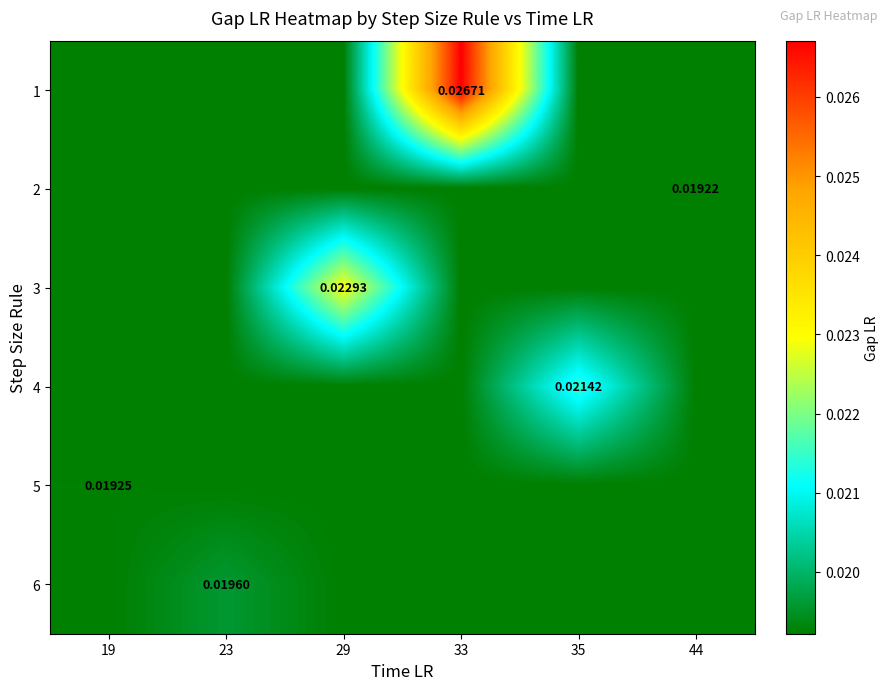

Rank the series at 44 from lowest to highest value.

1, 2, 3, 4, 5, 6